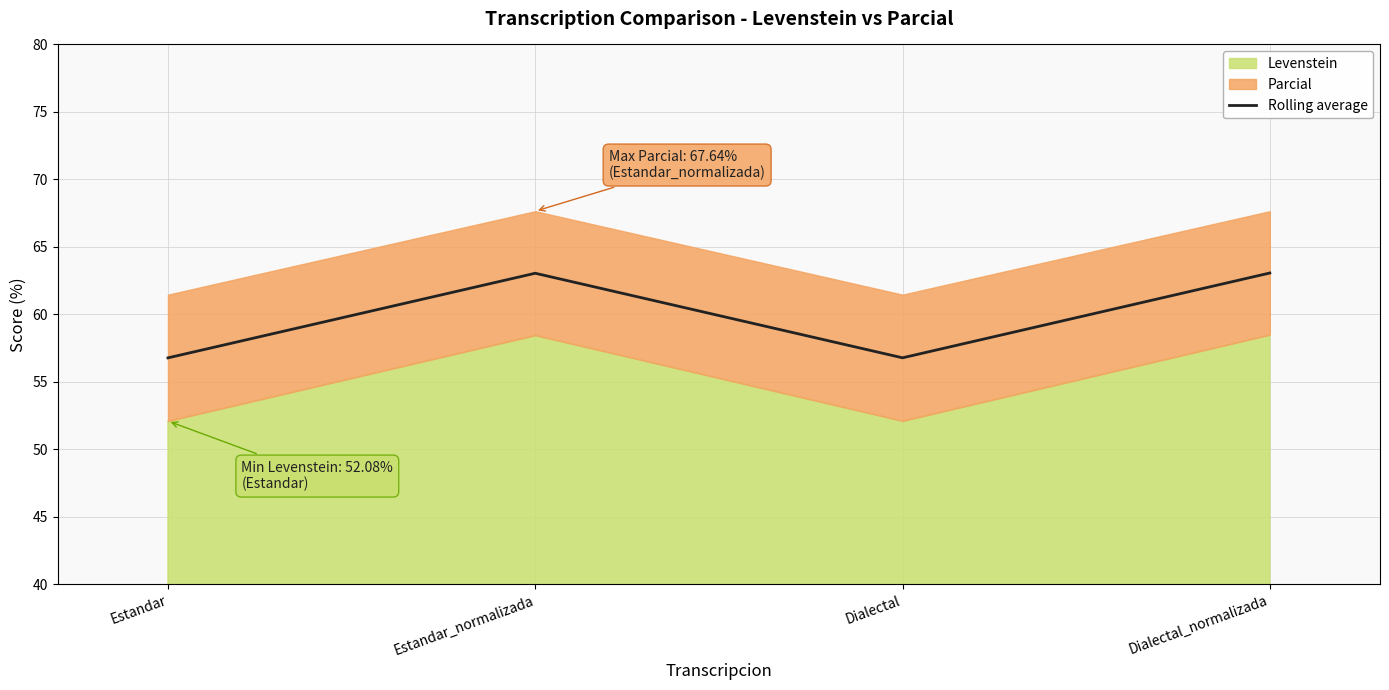

Count the number of categories in the chart.

4